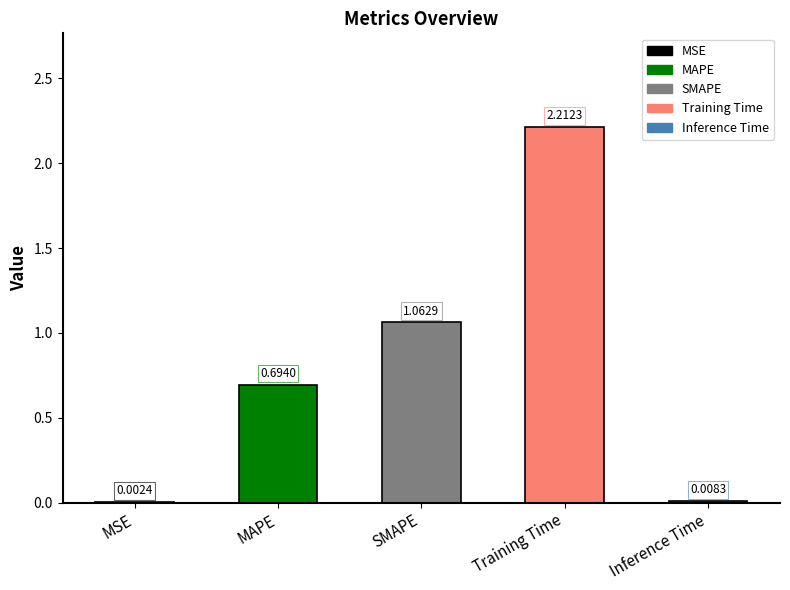

True or false: the data shows 2.2 at Training Time.

True